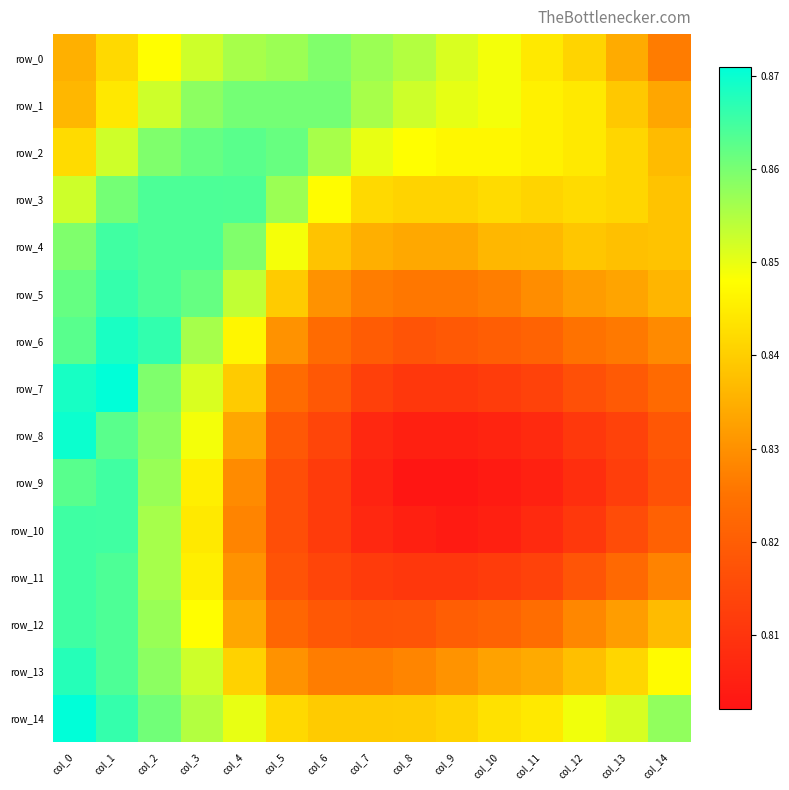

At which category is the sum across all series the highest?

col_1